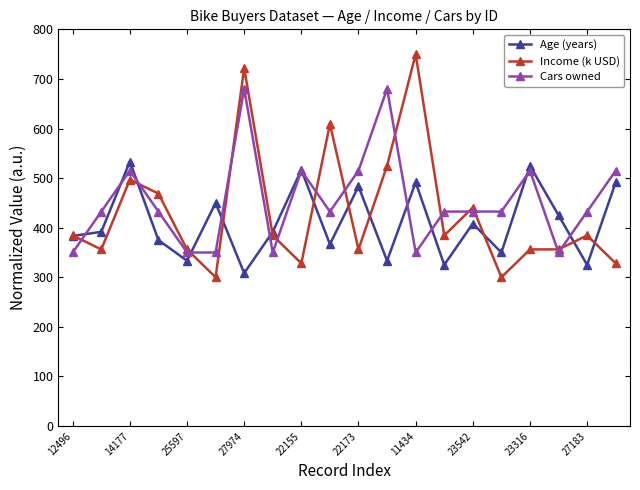

What is the highest value of the Cars owned series?

680.0